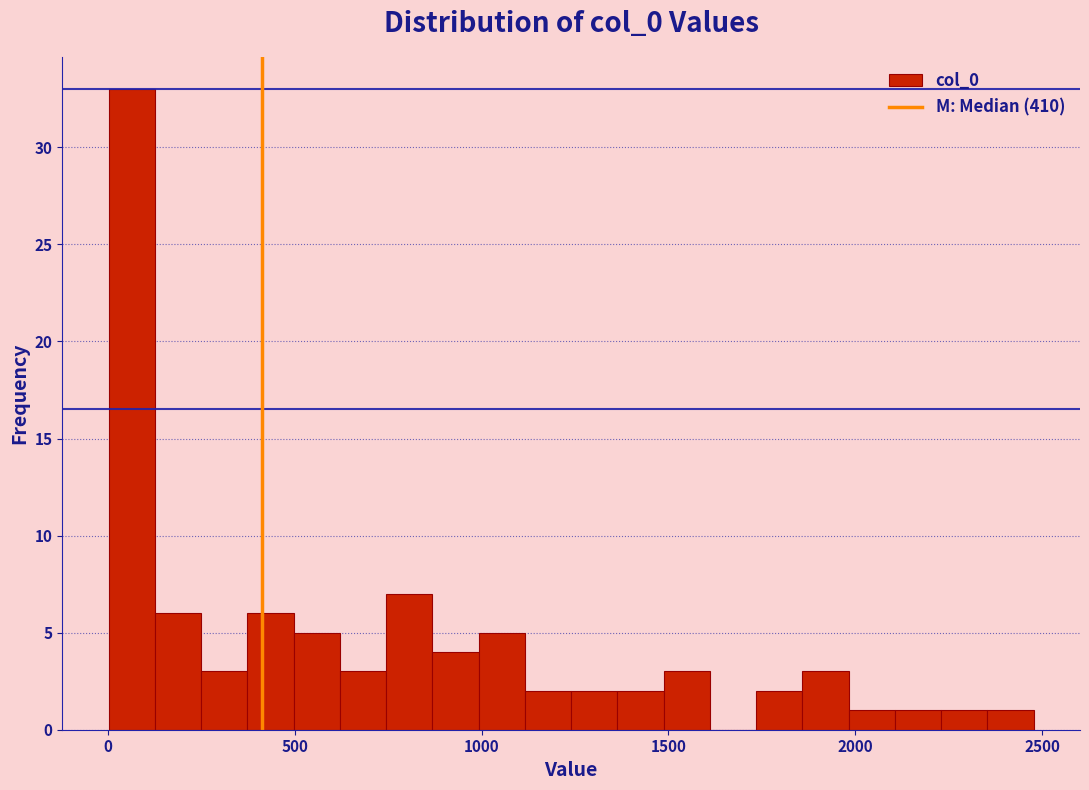

Around what value on the x-axis is the tallest bar? Give the approximate position of its centre, as read against the axis.

50